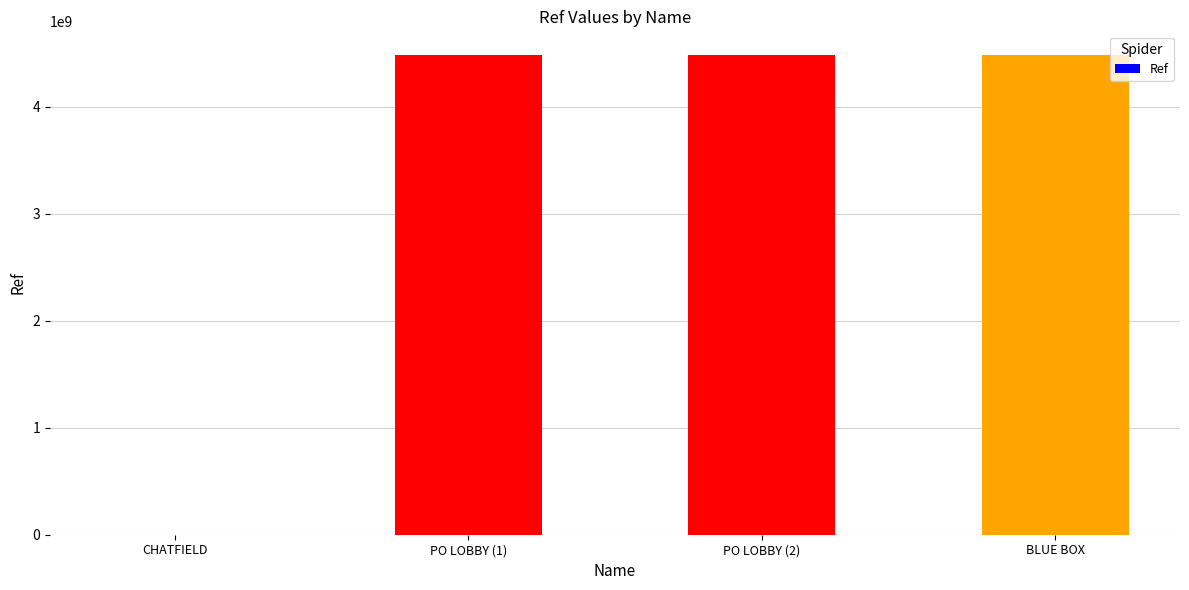

Which has a higher value, PO LOBBY (1) or CHATFIELD?

PO LOBBY (1)